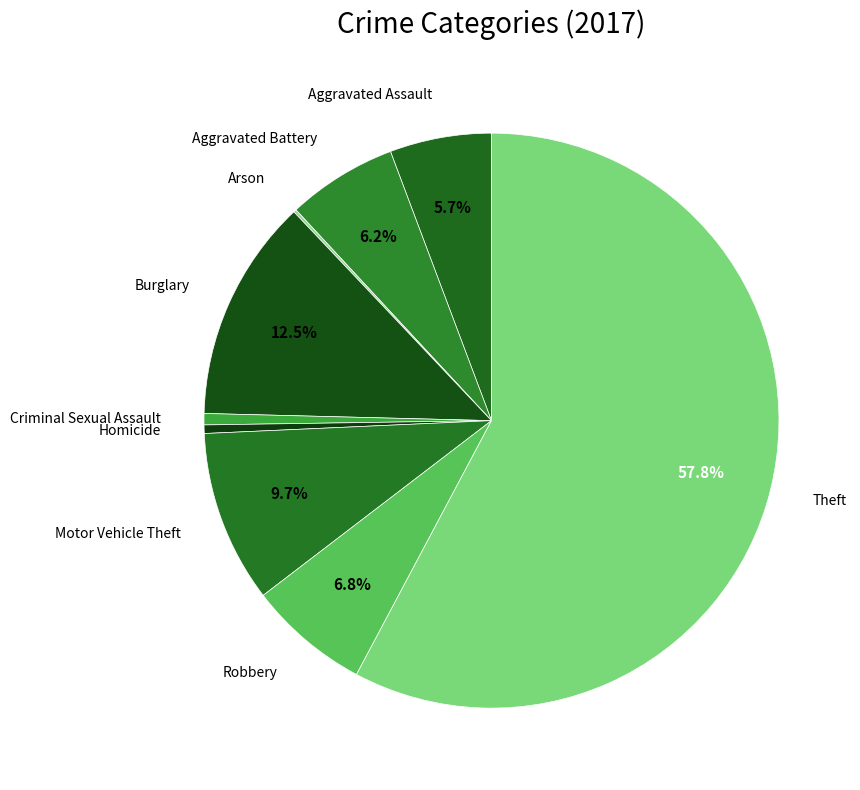

Count the number of slices in the pie.

9